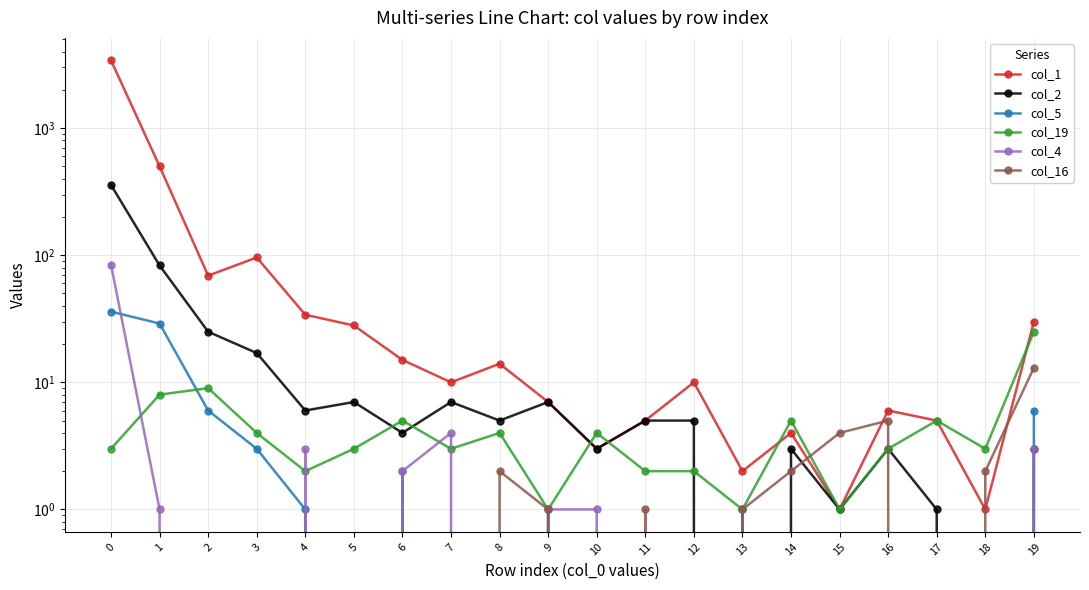

Reading left to right, extract all data points from this chart.

col_1: 3409	500	69	96	34	28	15	10	14	7	3	5	10	2	4	1	6	5	1	30
col_2: 357	83	25	17	6	7	4	7	5	7	3	5	5	0	3	1	3	1	0	3
col_5: 36	29	6	3	1	0	2	0	0	1	0	0	0	1	0	0	0	0	0	6
col_19: 3	8	9	4	2	3	5	3	4	1	4	2	2	1	5	1	3	5	3	25
col_4: 84	1	0	0	3	0	2	4	0	1	1	0	0	0	0	0	0	0	0	3
col_16: 0	0	0	0	0	0	0	0	2	1	0	1	0	1	2	4	5	0	2	13